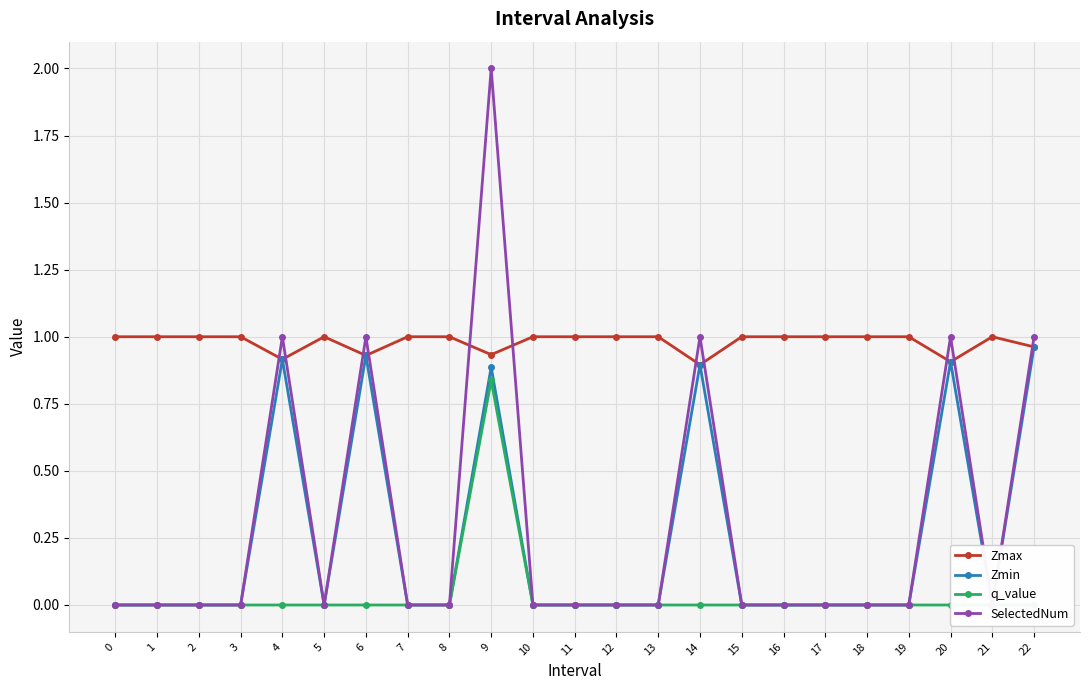

Reading left to right, what are all the values shown in this chart?

Zmax: 1.0	1.0	1.0	1.0	0.9	1.0	0.9	1.0	1.0	0.9	1.0	1.0	1.0	1.0	0.9	1.0	1.0	1.0	1.0	1.0	0.9	1.0	1.0
Zmin: 0.0	0.0	0.0	0.0	0.9	0.0	0.9	0.0	0.0	0.9	0.0	0.0	0.0	0.0	0.9	0.0	0.0	0.0	0.0	0.0	0.9	0.0	1.0
q_value: 0.0	0.0	0.0	0.0	-0.0	0.0	-0.0	0.0	0.0	0.8	0.0	0.0	0.0	0.0	-0.0	0.0	0.0	0.0	0.0	0.0	-0.0	0.0	-0.0
SelectedNum: 0.0	0.0	0.0	0.0	1.0	0.0	1.0	0.0	0.0	2.0	0.0	0.0	0.0	0.0	1.0	0.0	0.0	0.0	0.0	0.0	1.0	0.0	1.0